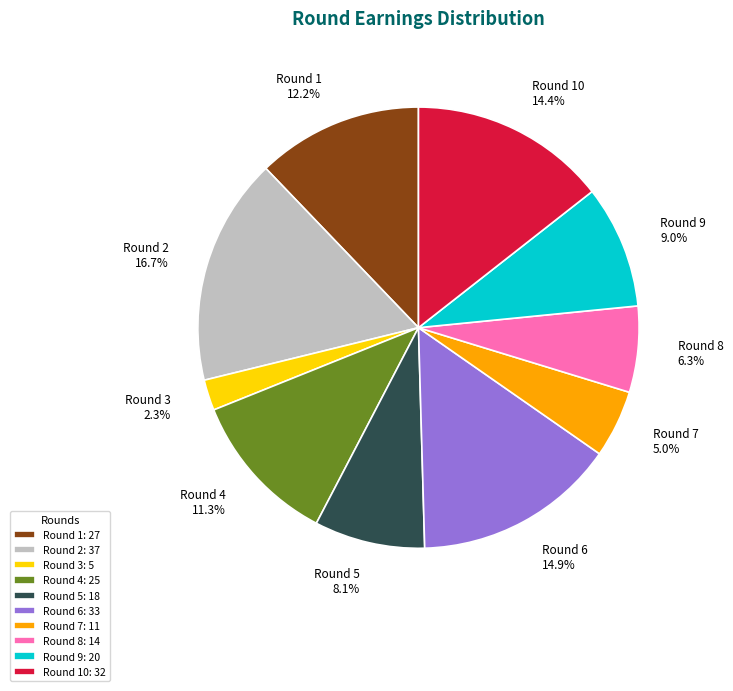

To the nearest percent, what is the combined percentage of Round 8 and Round 6?

21%